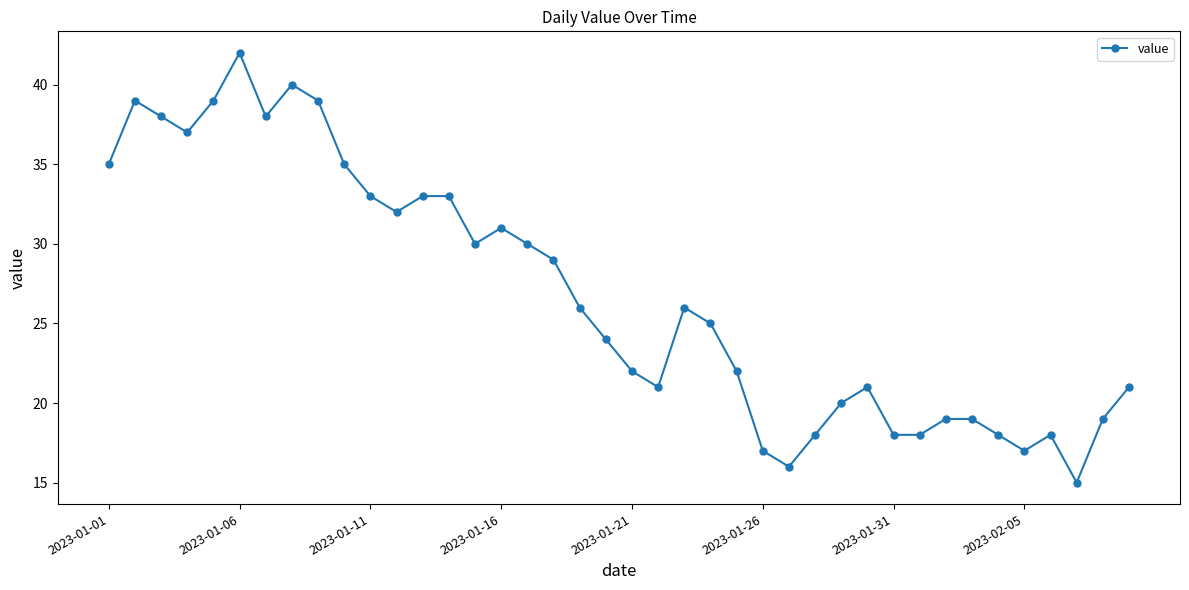

What is the difference between the second highest and second lowest values?

24